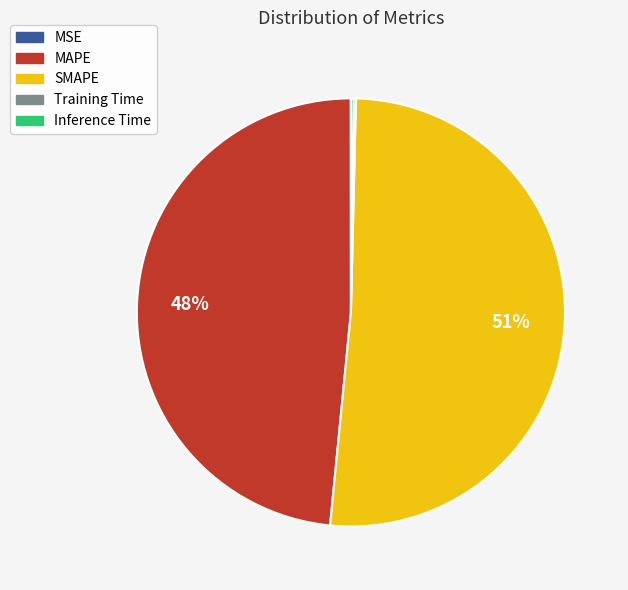

The SMAPE slice represents 44% of the pie. True or false?

False